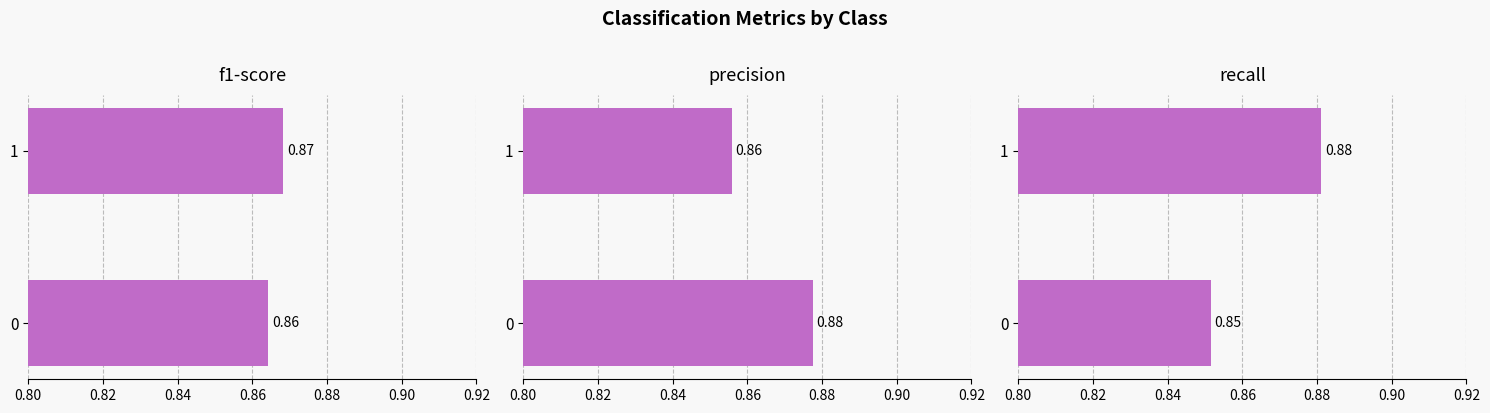

Which series has the widest spread of values?

recall